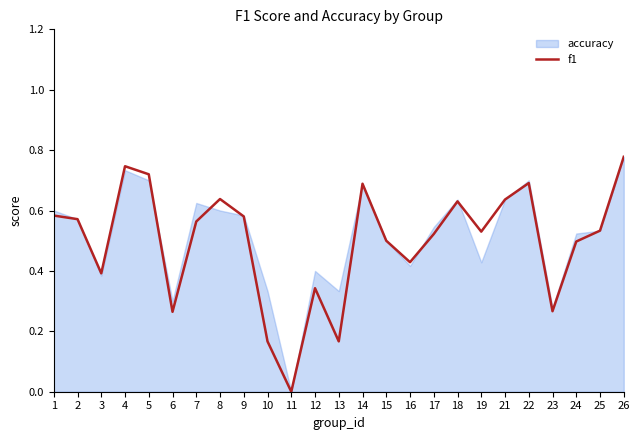

Reading left to right, list all the values displayed in this chart.

0.6	0.6	0.4	0.7	0.7	0.3	0.6	0.6	0.6	0.2	0.0	0.3	0.2	0.7	0.5	0.4	0.5	0.6	0.5	0.6	0.7	0.3	0.5	0.5	0.8